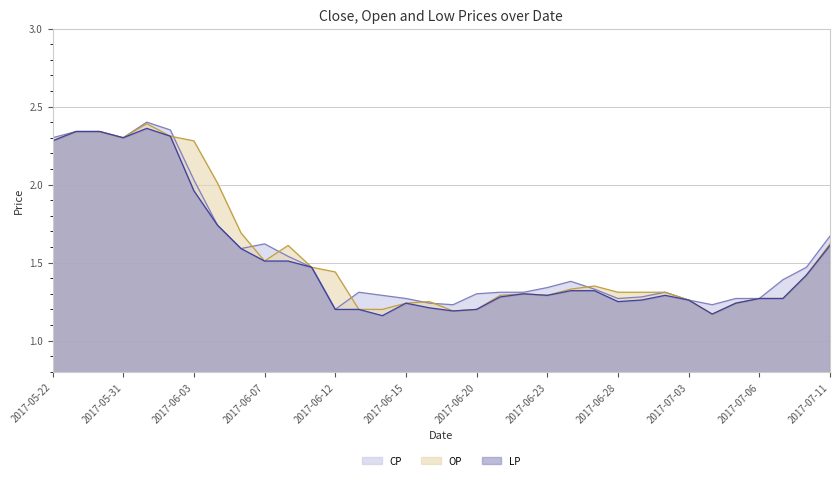

What is the total value across all series at 2017-06-20?

3.7